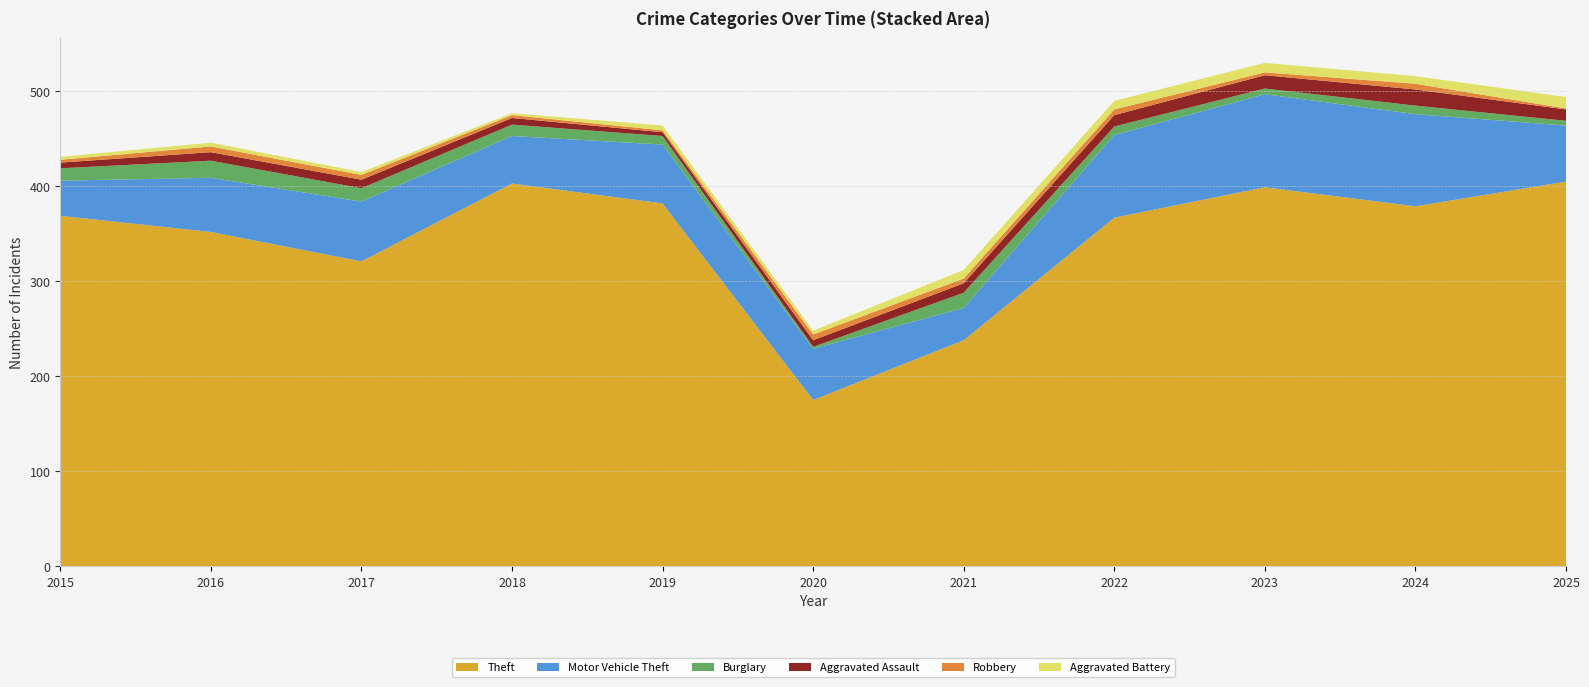

Reading left to right, extract all data points from this chart.

Theft: 369	352	321	403	382	175	238	367	399	379	405
Motor Vehicle Theft: 37	57	63	50	62	54	34	87	98	97	59
Burglary: 13	18	14	12	9	2	16	9	6	9	5
Aggravated Assault: 6	9	9	7	4	7	10	12	14	17	12
Robbery: 3	6	5	3	2	6	5	6	3	6	1
Aggravated Battery: 3	4	3	2	5	4	9	9	10	8	12